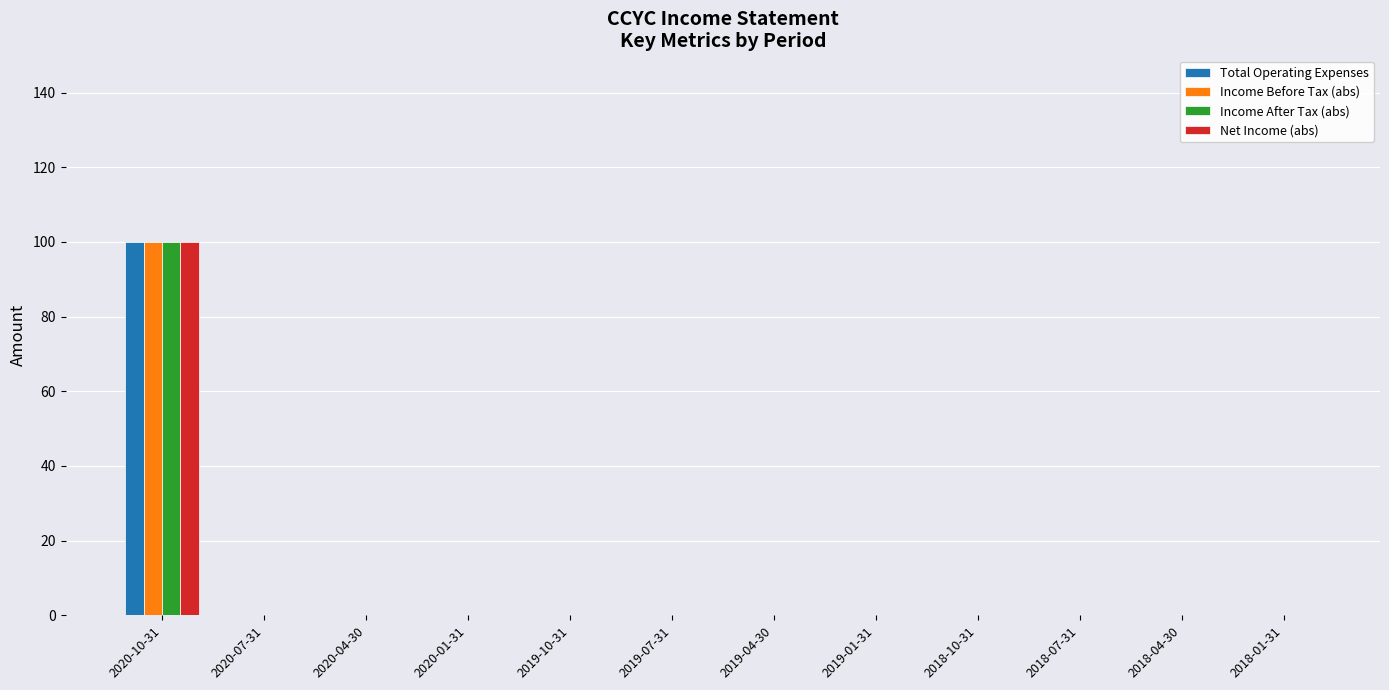

Is it true that Total Operating Expenses equals 0 at 2019-01-31?

True